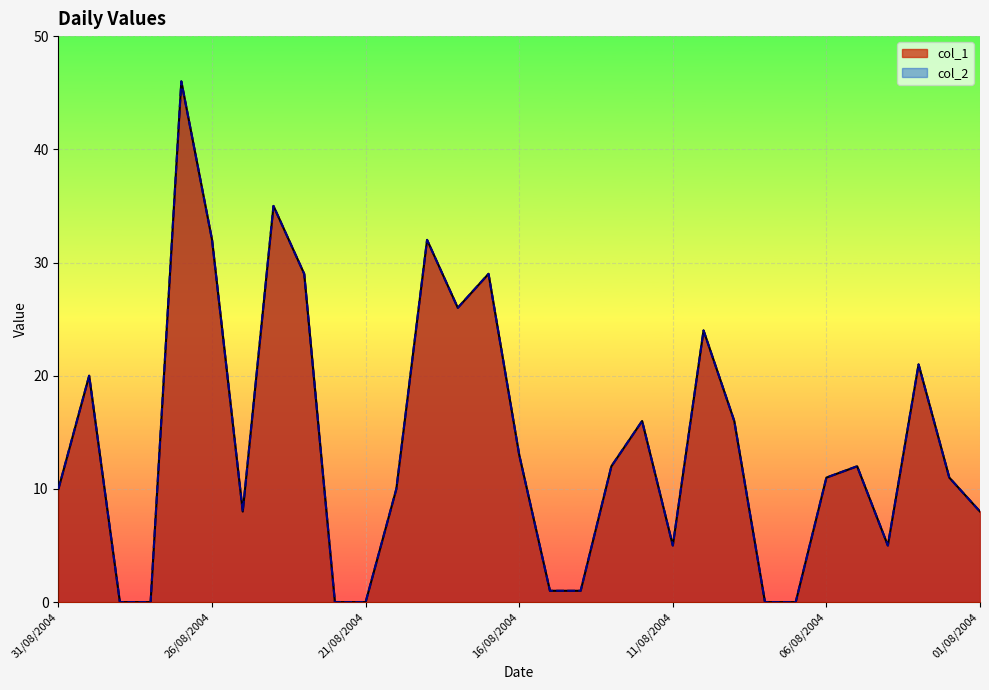

Does the chart display data point markers on the line(s)?

No